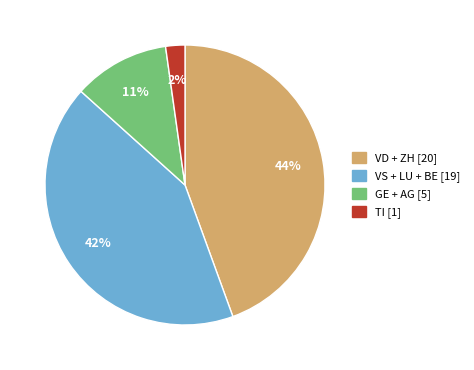

To the nearest percent, what is the average slice percentage?

25%